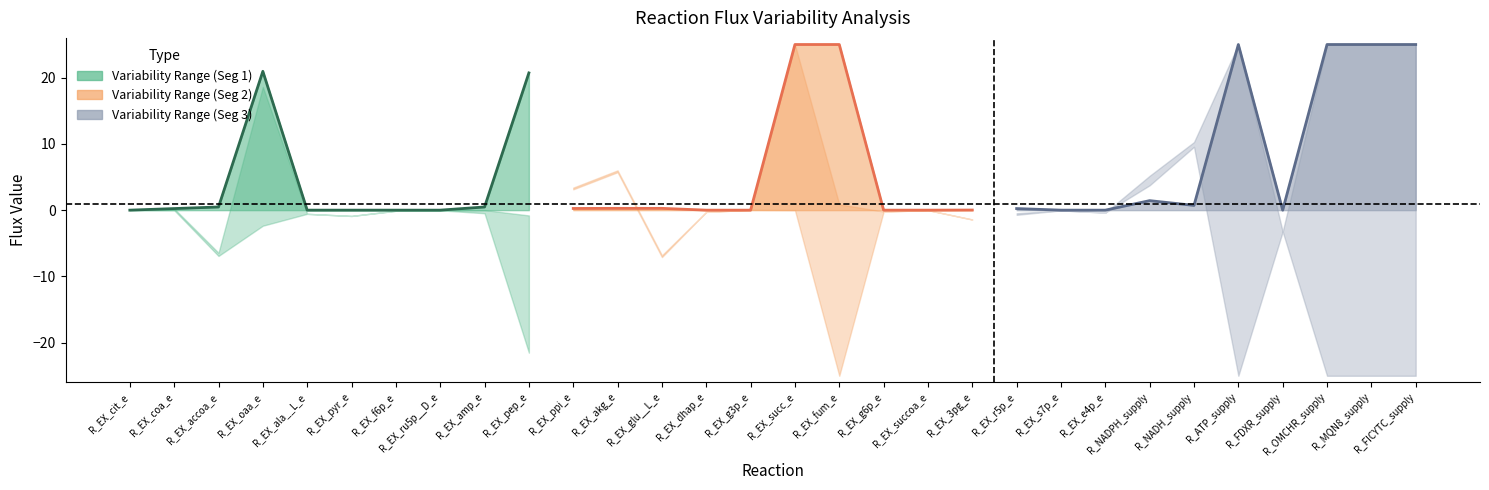

What is the difference between the abs(Max-Min) line 3 values at R_ATP_supply and R_NADPH_supply?

23.6